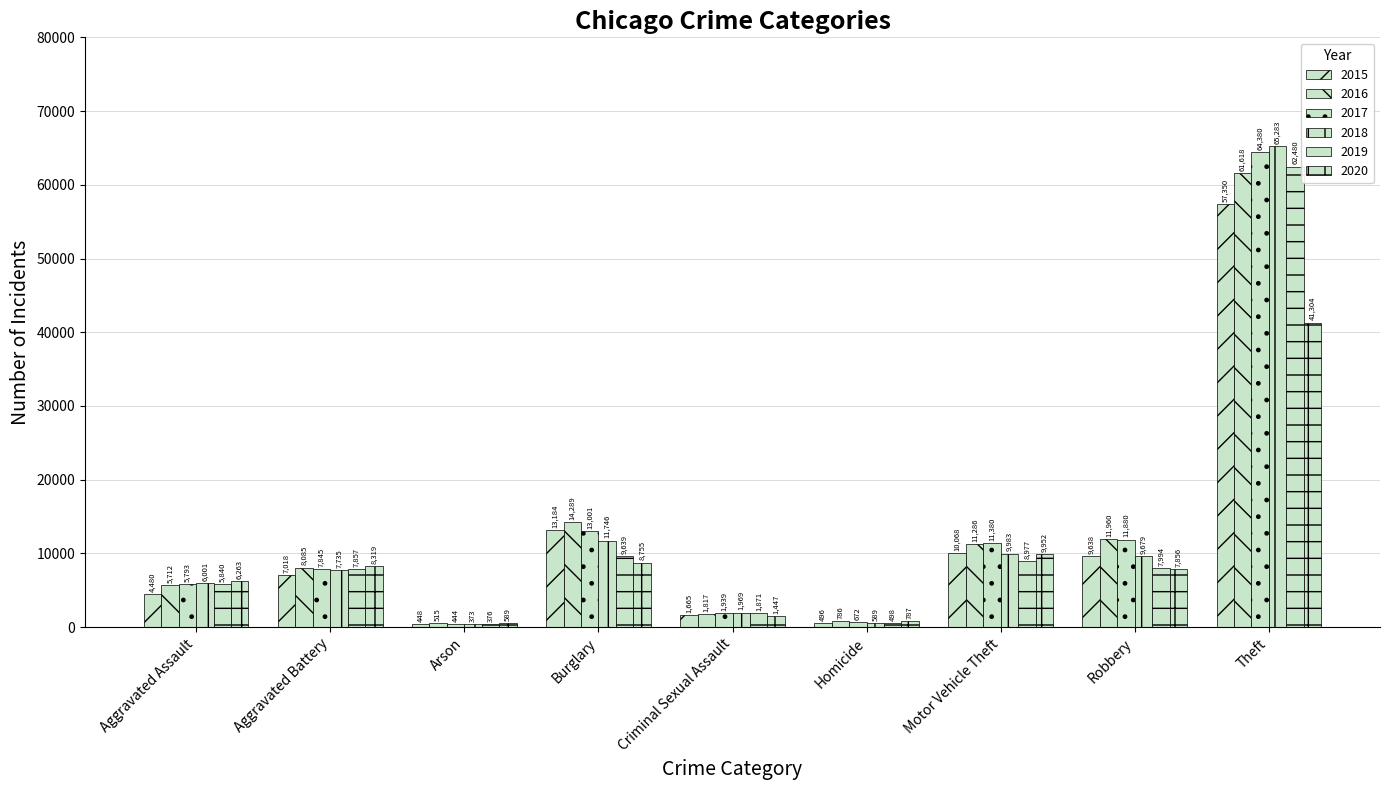

How many distinct data groups are displayed?

6